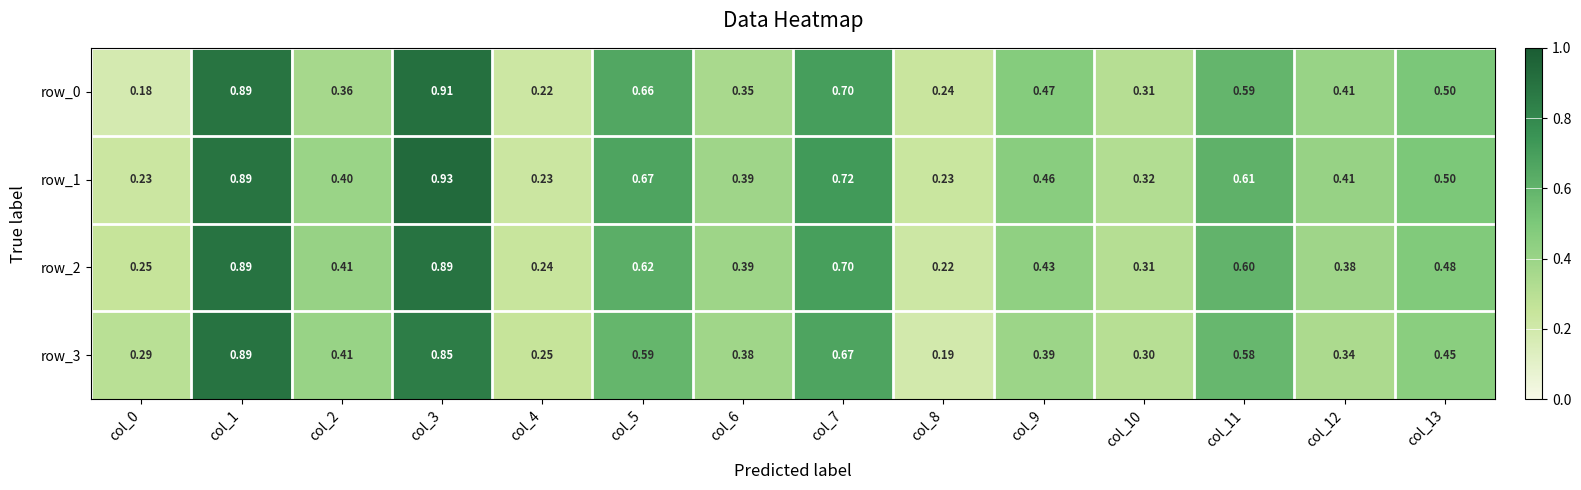

What is the total value across all series at col_6?

1.5